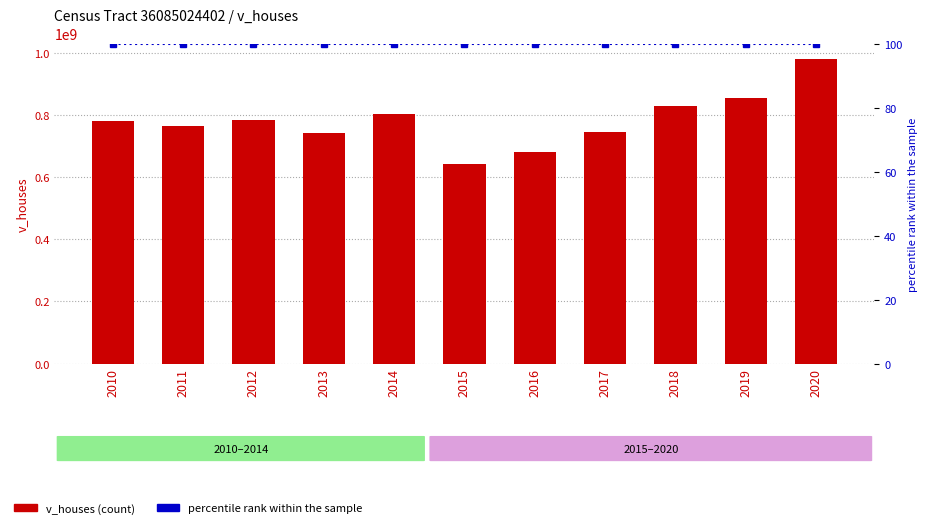

Reading right to left, transcribe all the data shown in this chart.

v_houses: 980015500	852641900	827917400	744033300	680505300	642000800	802385200	742089000	783136000	764687500	778700000
percentile rank within the sample: 100	100	100	100	100	100	100	100	100	100	100